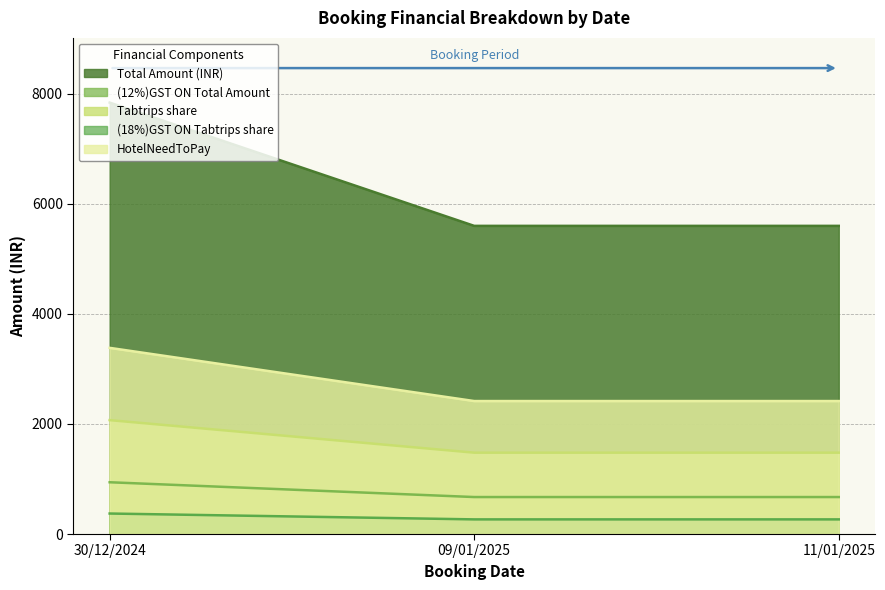

How many series are shown in this chart?

5